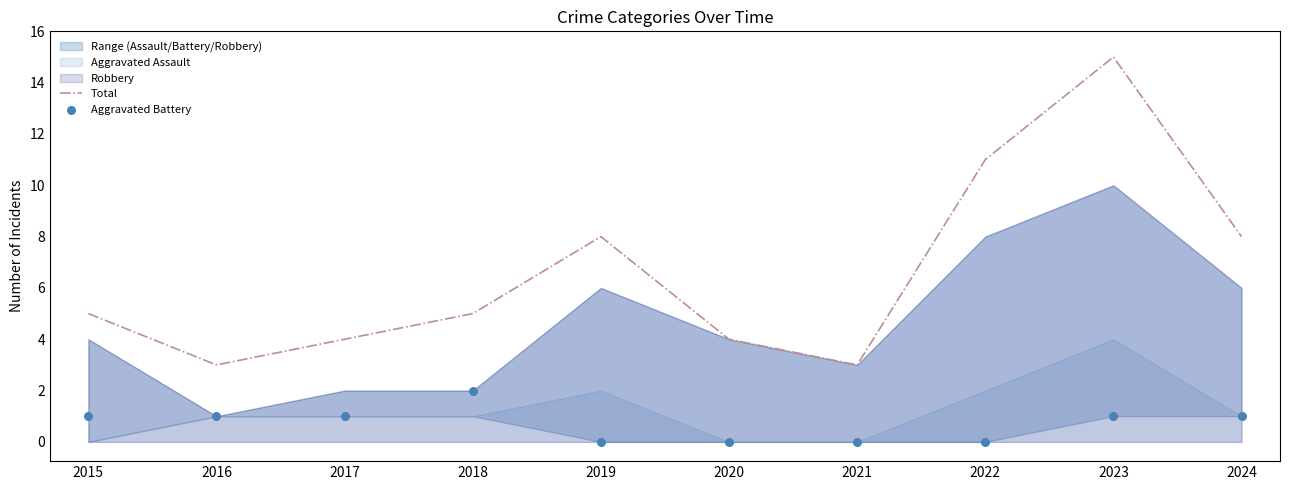

Which series has the largest Y range (max minus min)?

Total